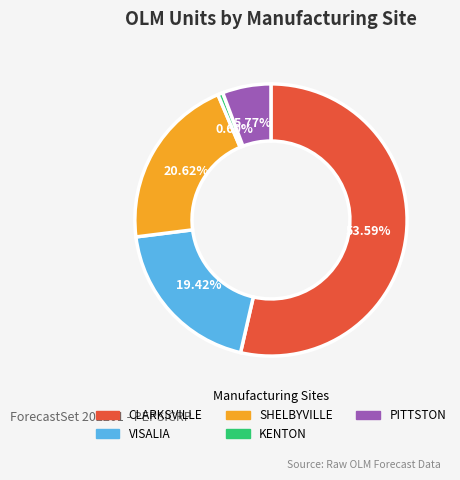

Do KENTON and CLARKSVILLE together represent more than half of the pie?

Yes